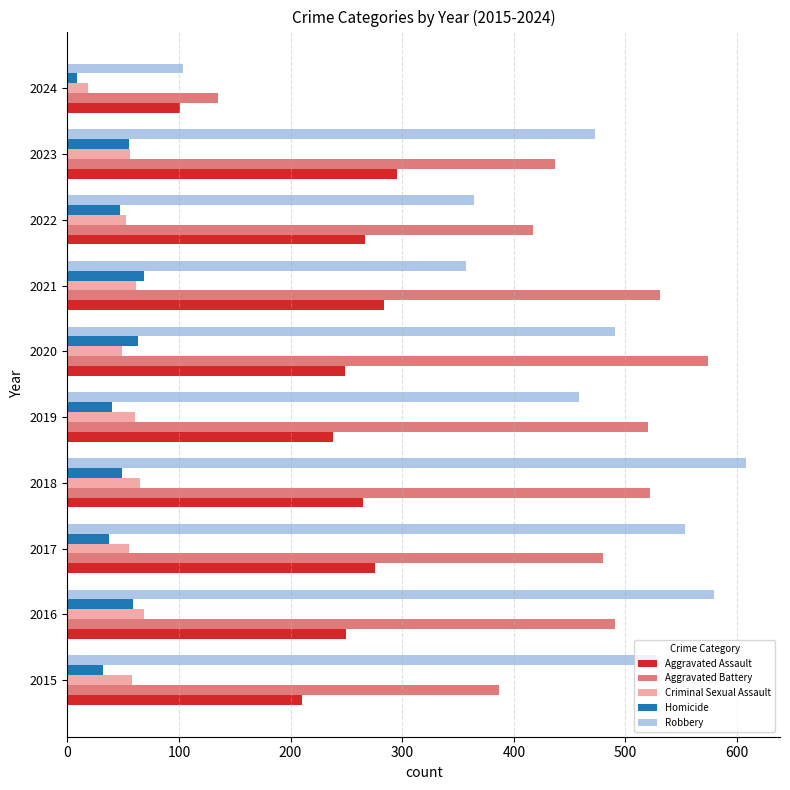

Count the number of categories in the chart.

10